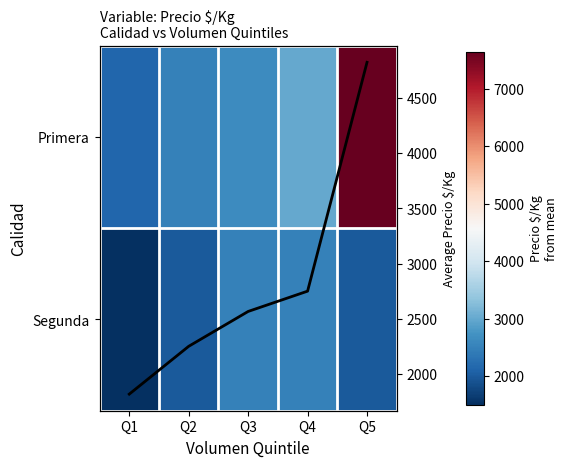

Which has a higher value, Q3 or Q4?

Q4